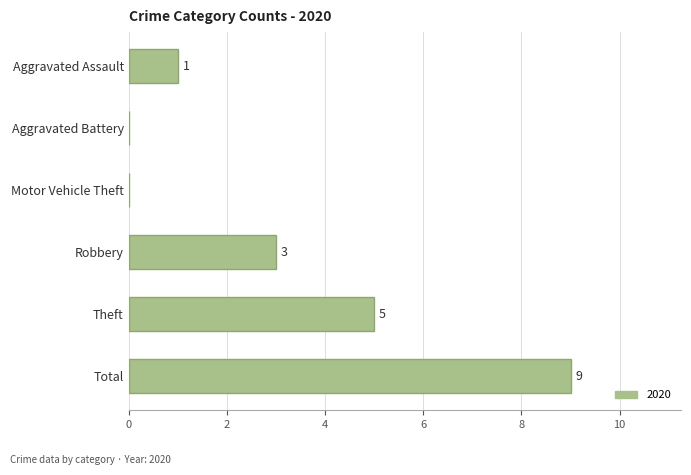

Is it true that the value at Motor Vehicle Theft is 0?

True